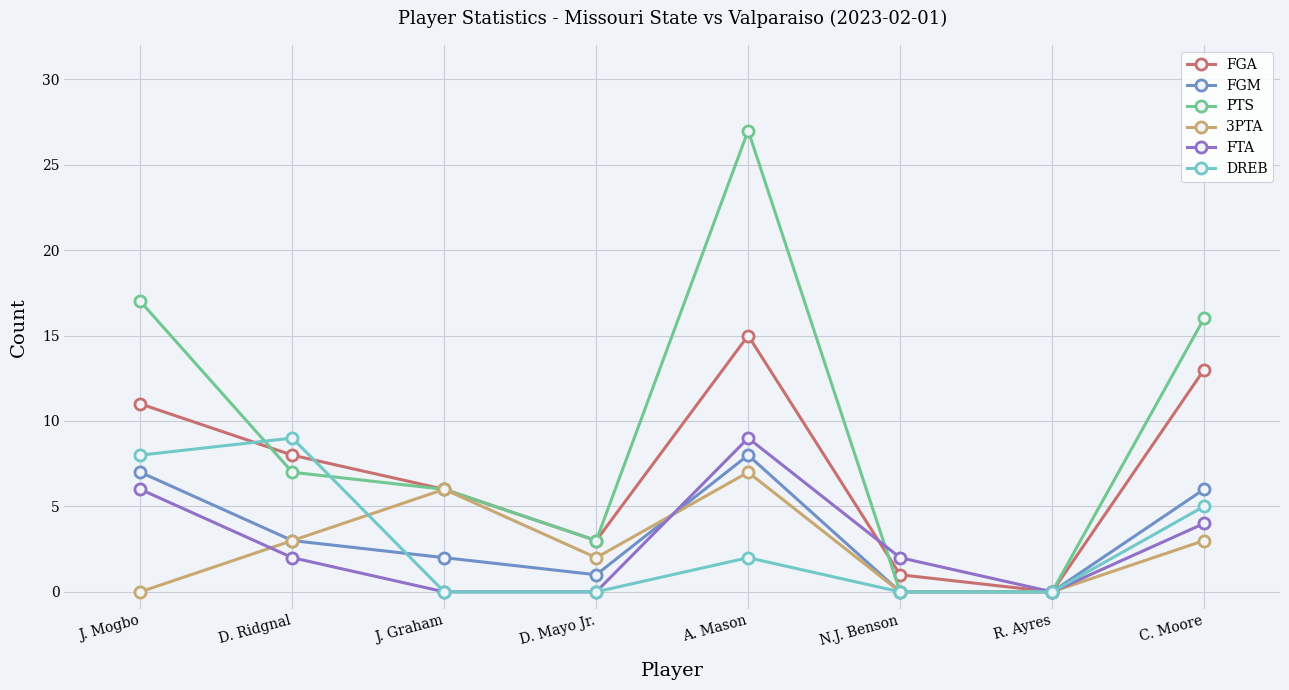

What is the total value across all series at N.J. Benson?

3